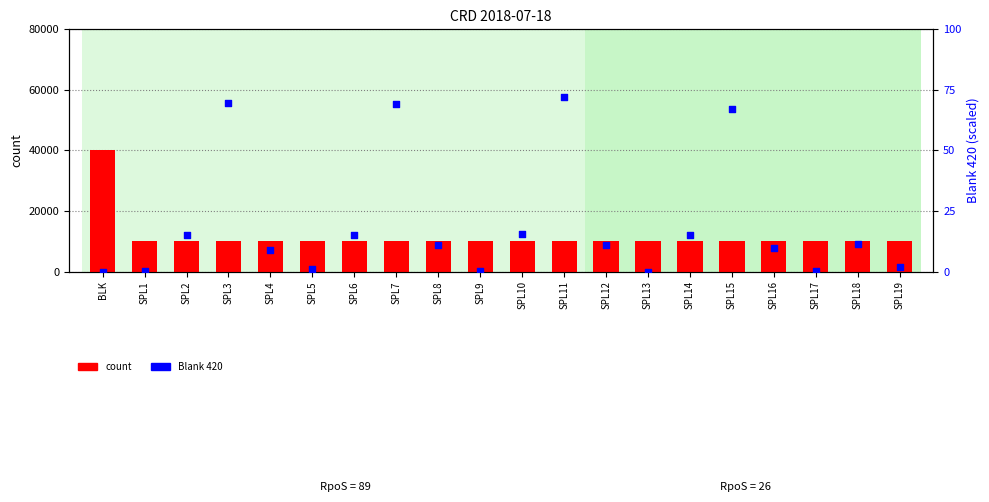

What are all the series names shown in the legend?

count, Blank 420